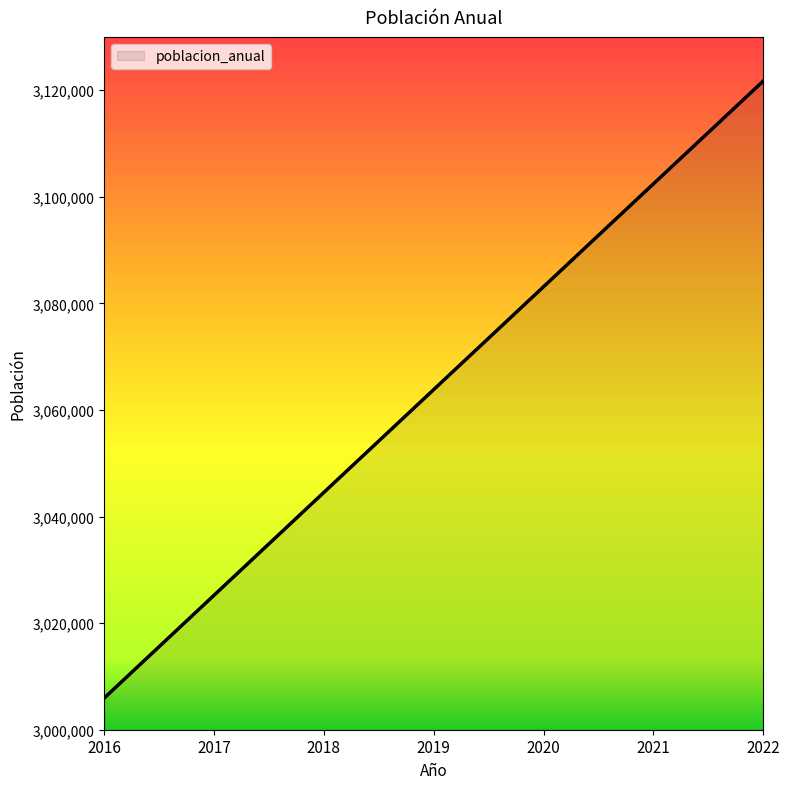

True or false: the data shows 3063818.0 at 2019.

True